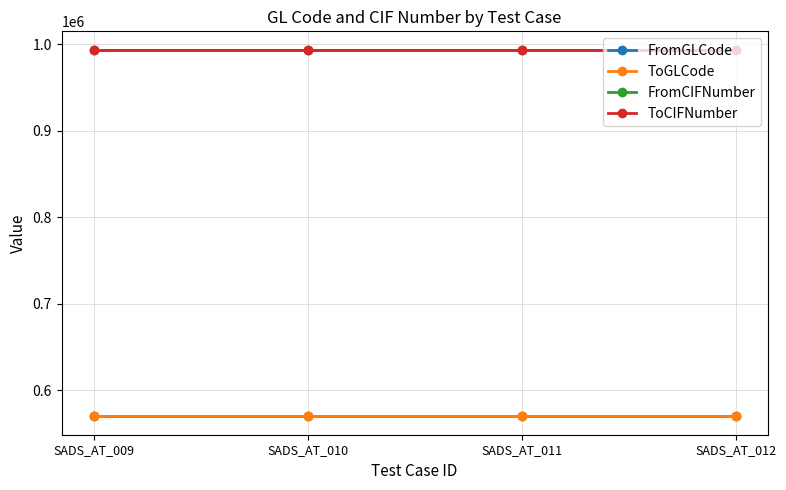

True or false: ToGLCode and FromCIFNumber intersect in this chart.

False